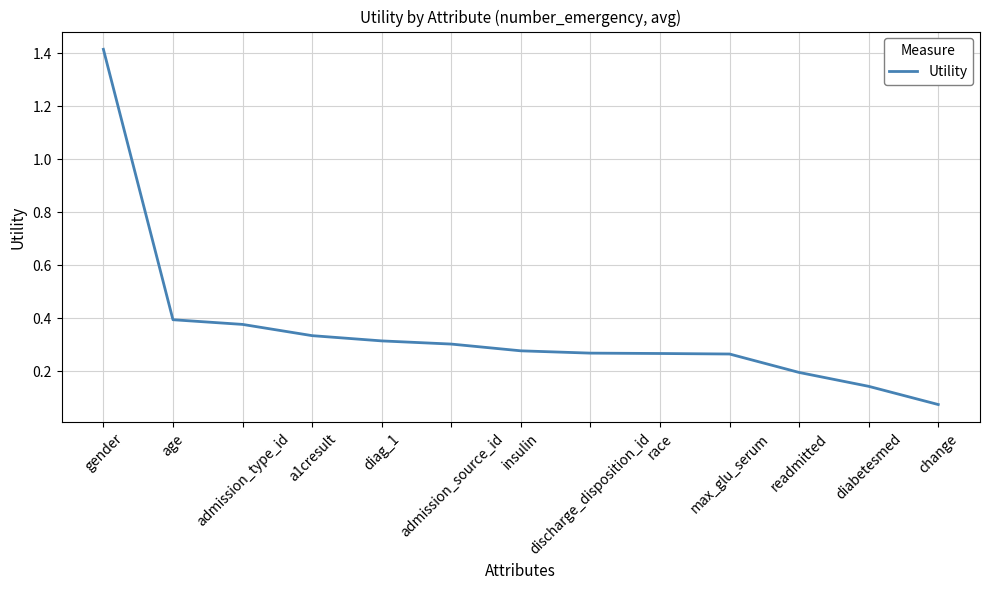

What position from the left is race?

9